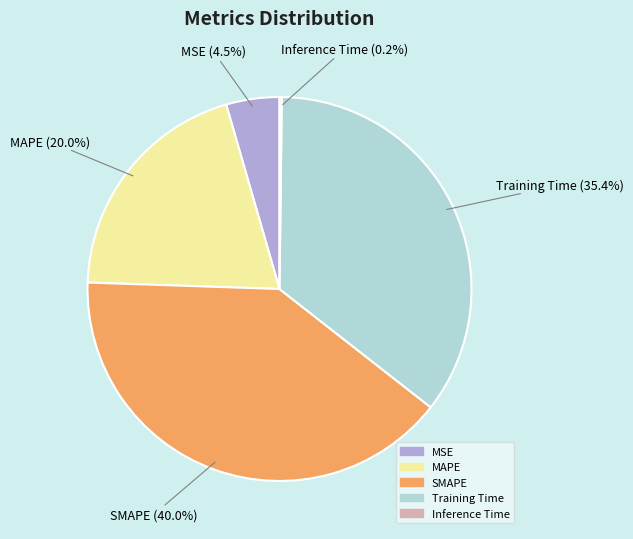

Between MSE and SMAPE, which is larger?

SMAPE